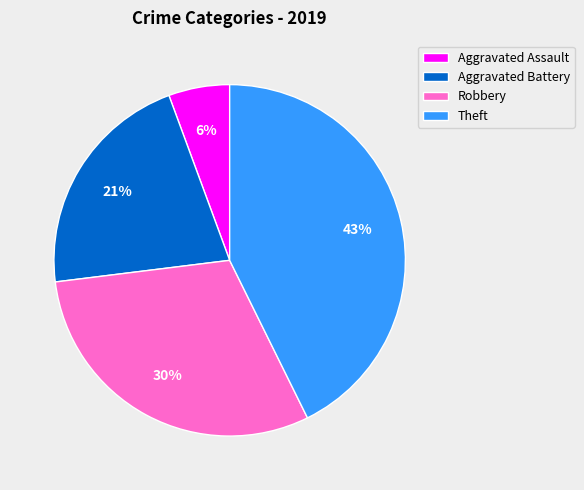

Rank the categories by value from highest to lowest.

Theft, Robbery, Aggravated Battery, Aggravated Assault